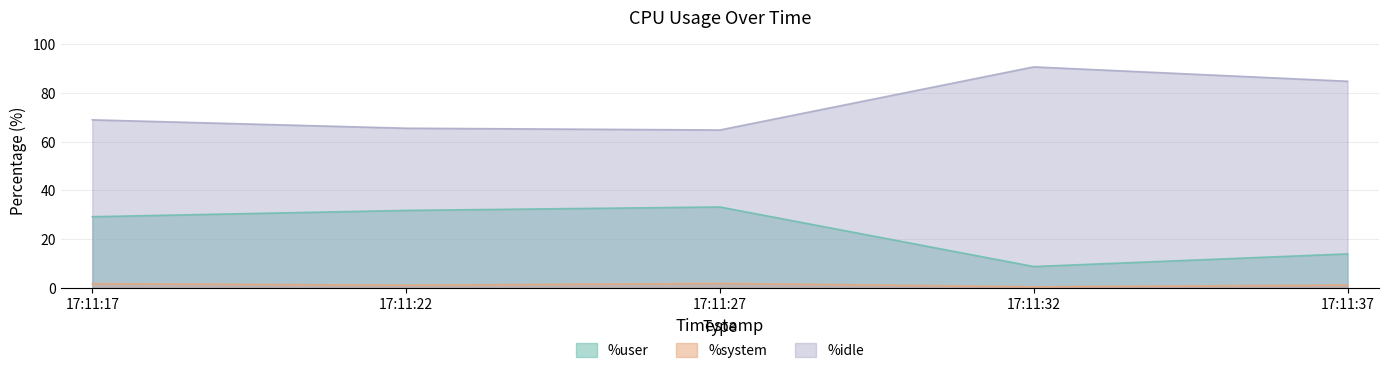

True or false: %system and %user intersect in this chart.

False